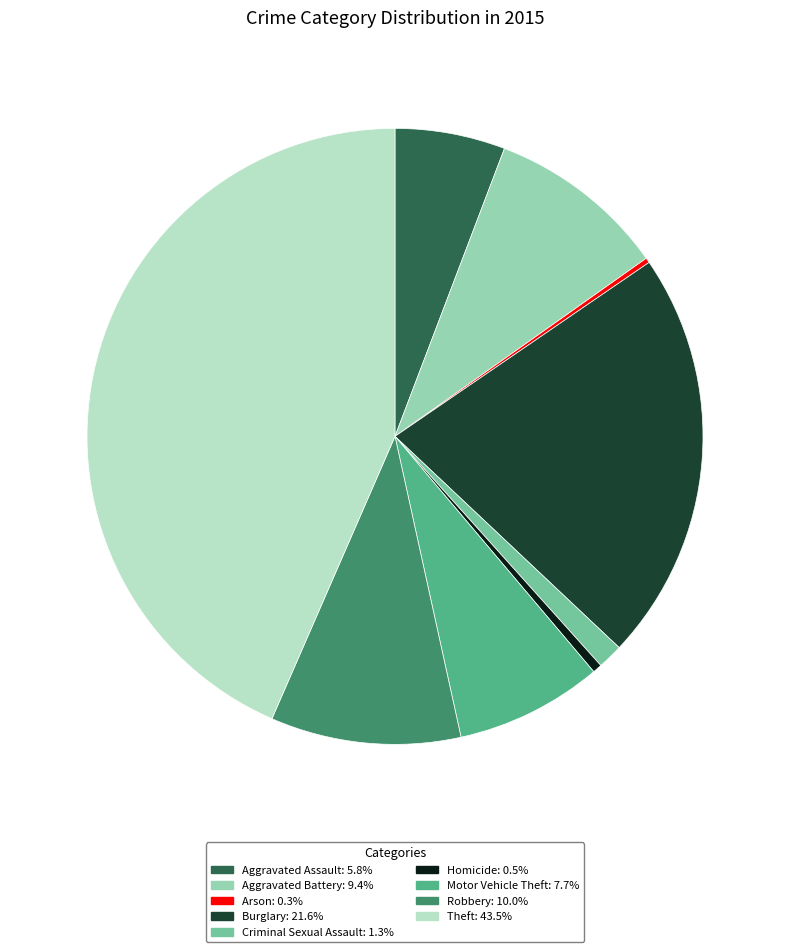

Do Burglary and Theft together represent more than half of the pie?

Yes